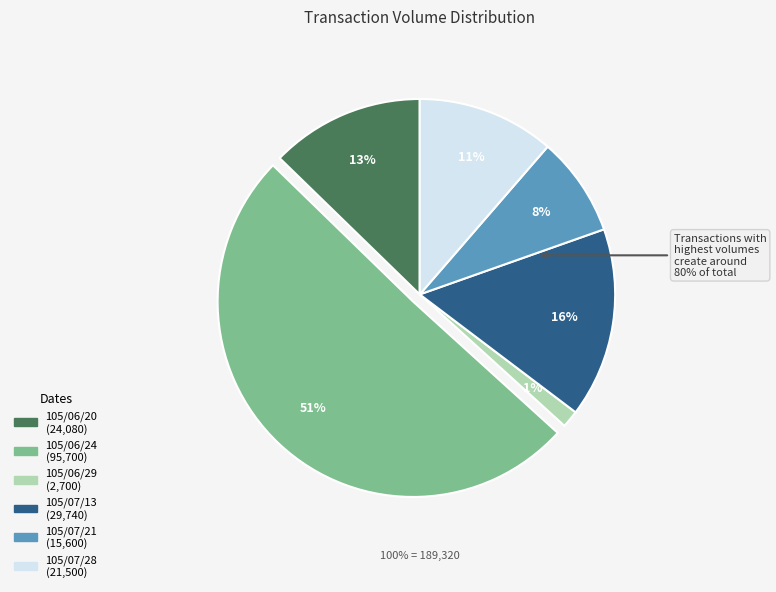

Which category accounts for the majority?

105/06/24